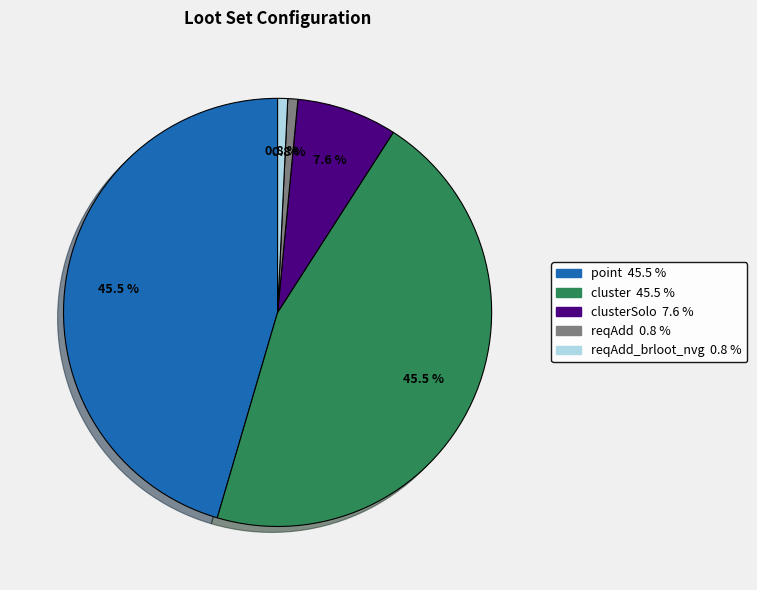

How many segments does this pie chart have?

5